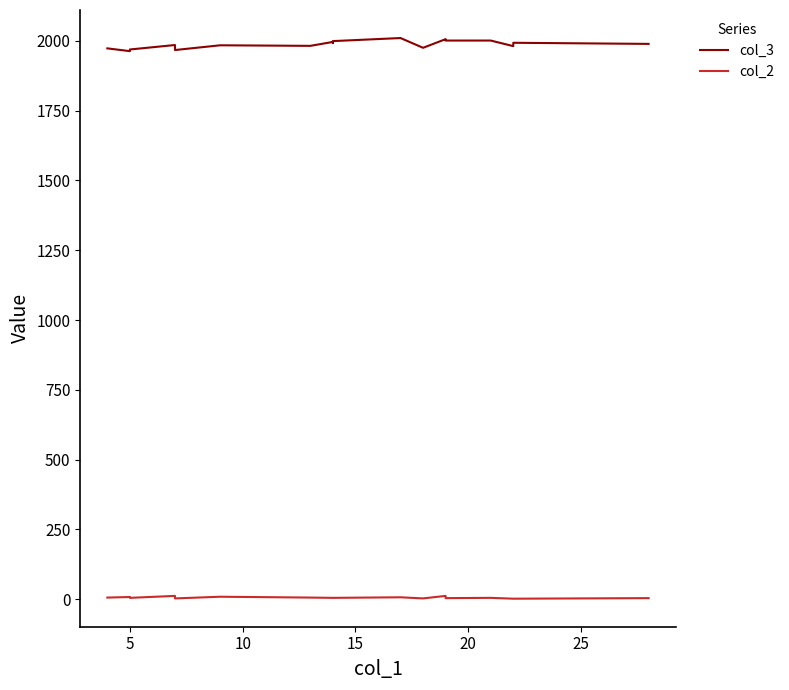

The value of col_2 at 8 is 2. True or false?

False